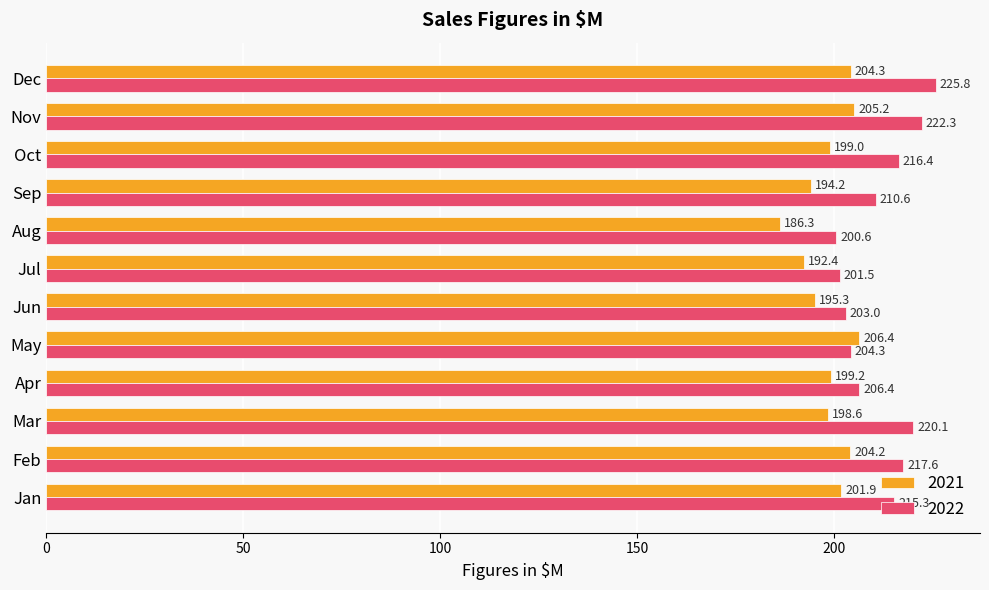

What are all the series names shown in the legend?

2021, 2022